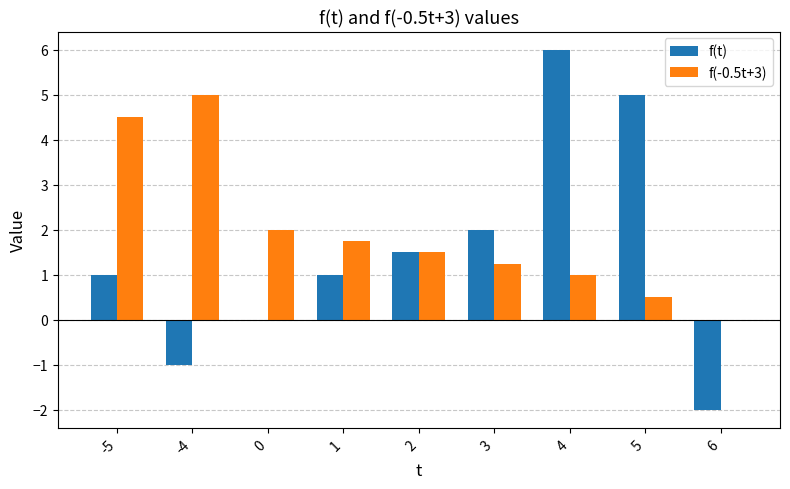

What is the sum of the f(-0.5t+3) values at 0 and 5?

2.5